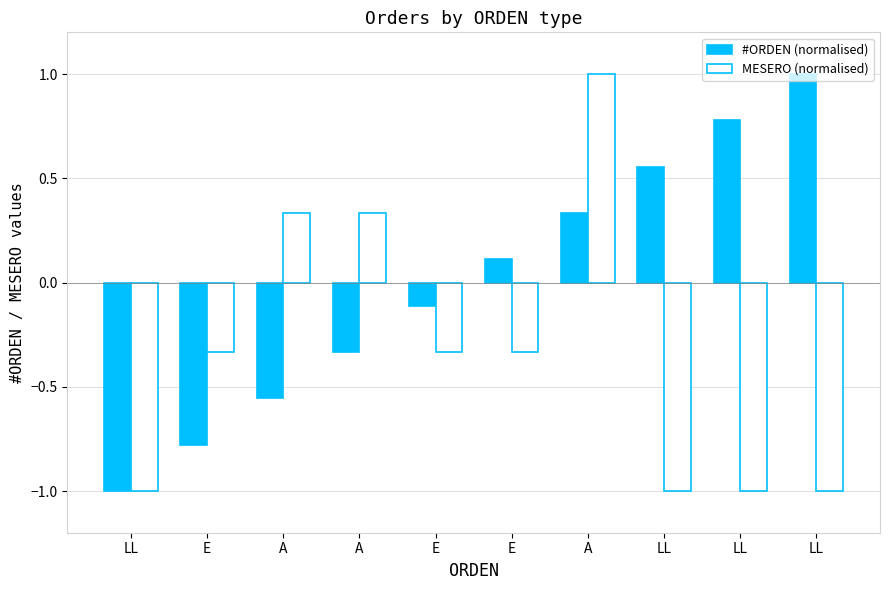

What is the lowest value of the #ORDEN (normalised) series?

-1.0